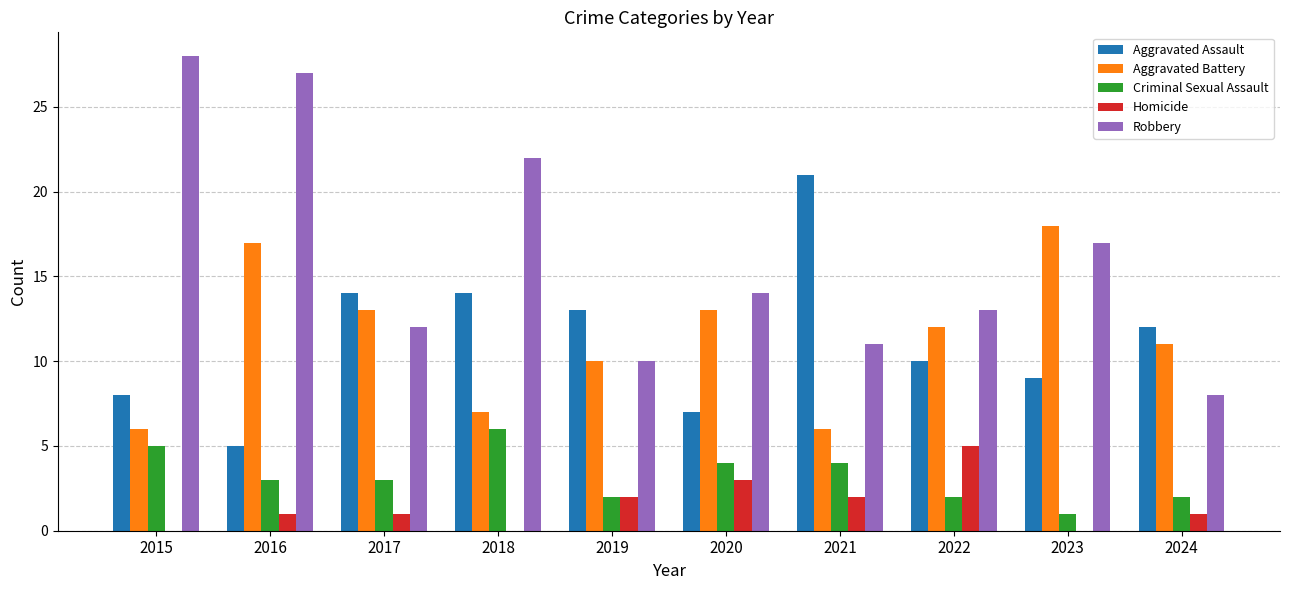

The value of Homicide at 2021 is 2. True or false?

True